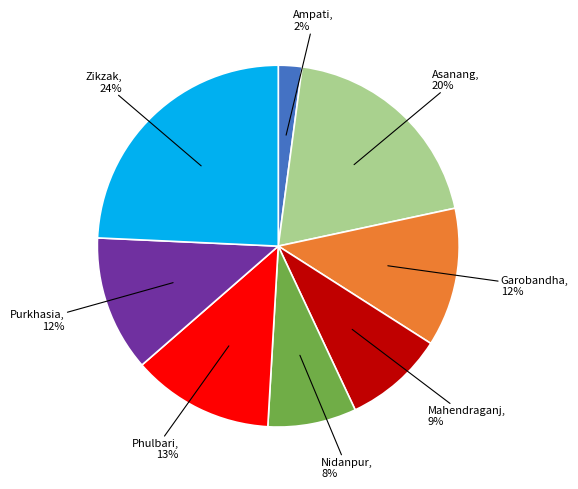

Is there a majority slice in this chart?

No